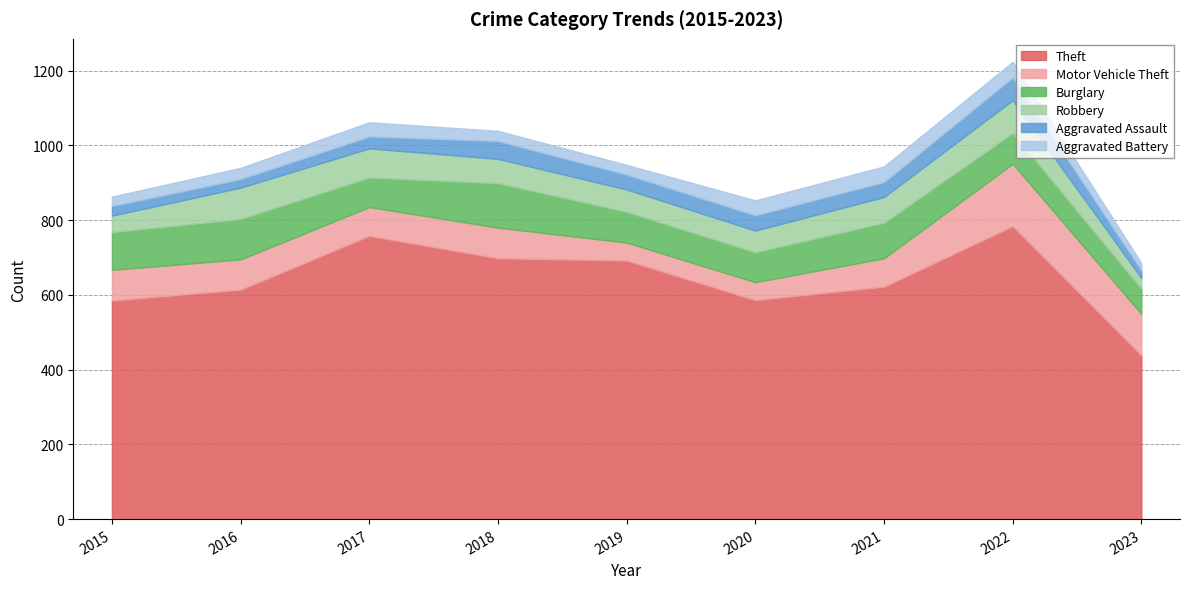

Which series changed the most between 2016 and 2019?

Theft